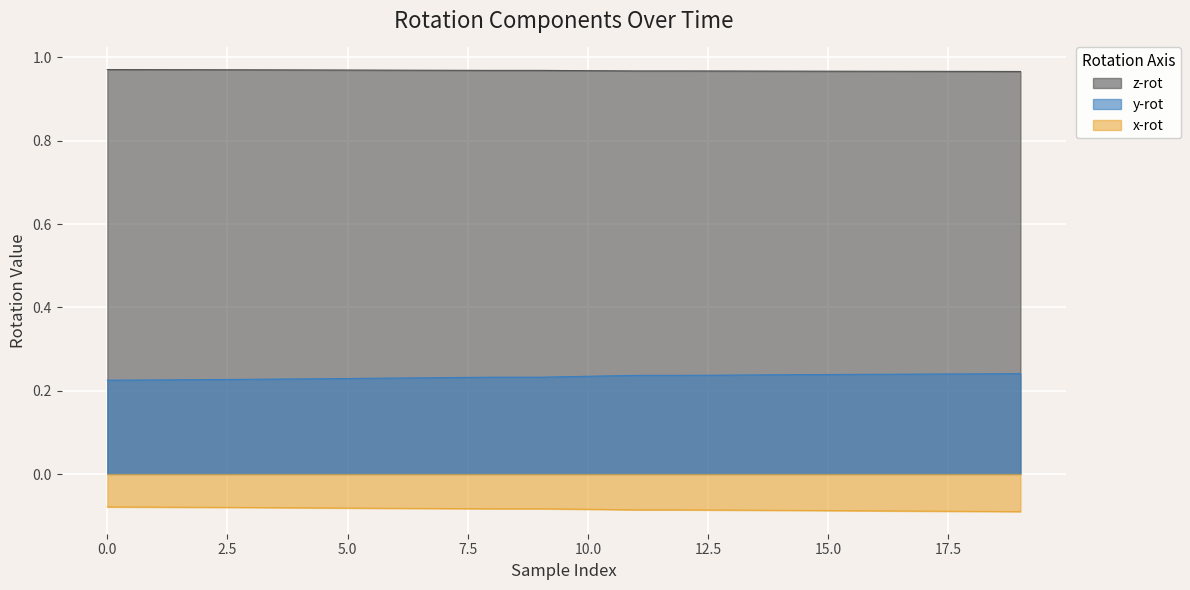

Rank the series by their average value, from lowest to highest.

x-rot, y-rot, z-rot